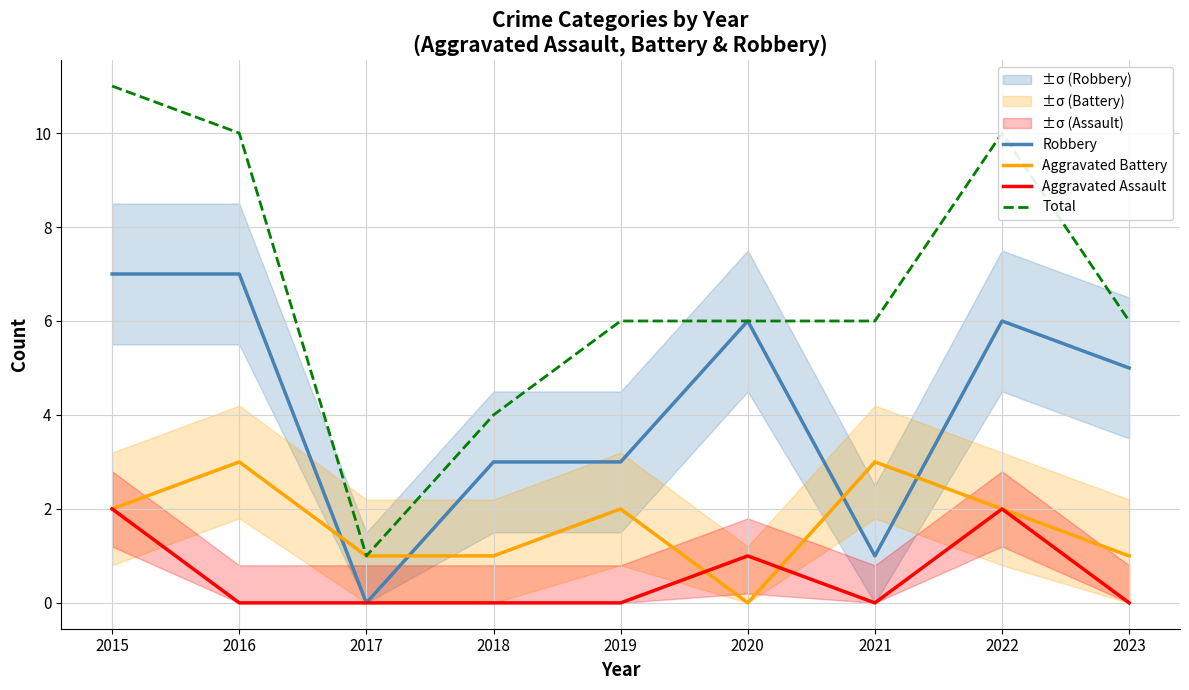

Which category has the lowest value in the Aggravated Assault series?

2016